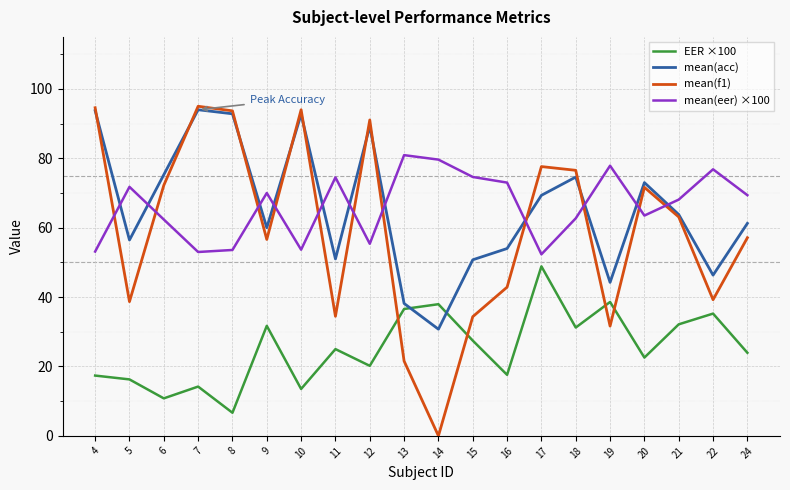

What is the total value across all series at 14?

148.3